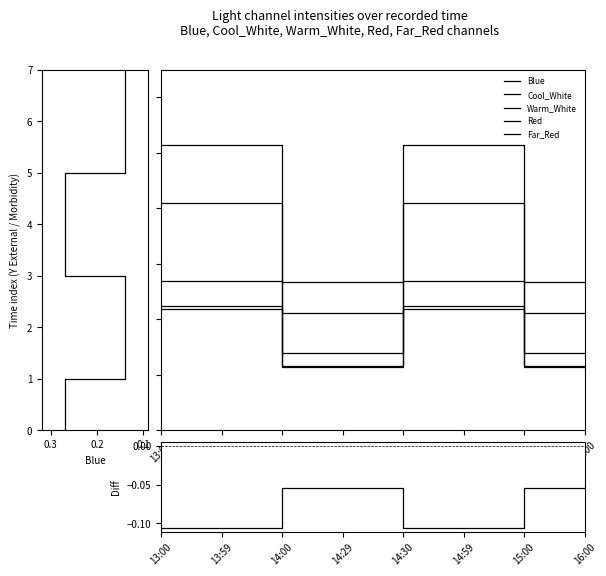

What position from the left is 13:59?

2